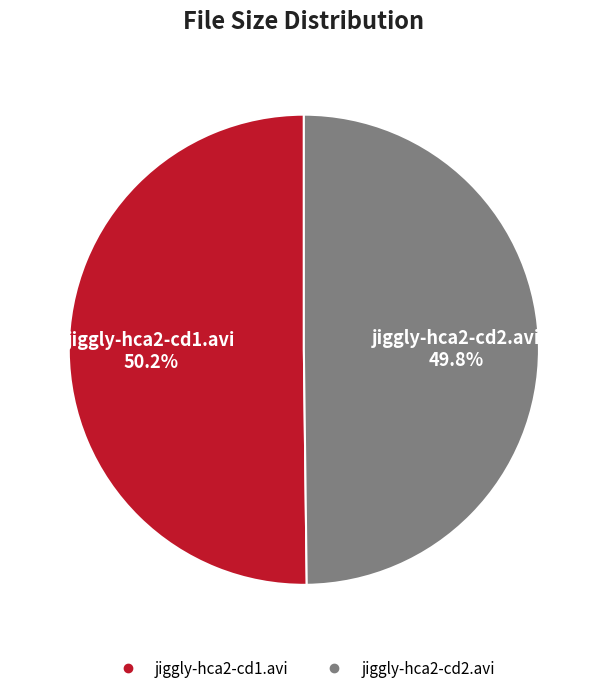

To the nearest percent, what percentage of the pie is jiggly-hca2-cd1.avi?

50%